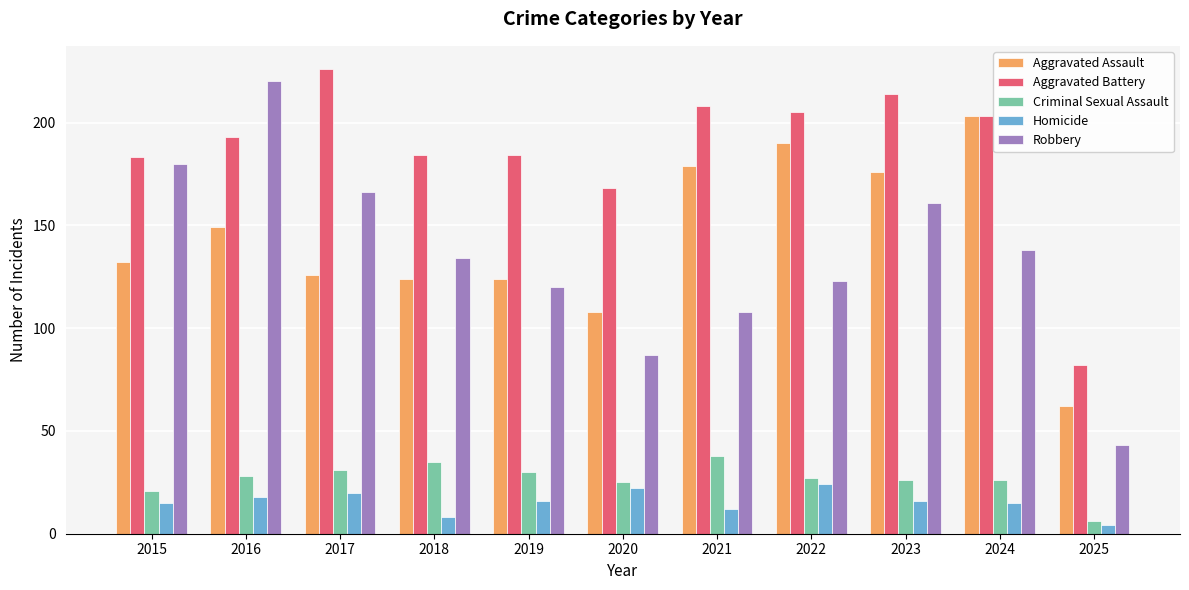

What is the difference between the maximum and minimum values in the Robbery series?

177